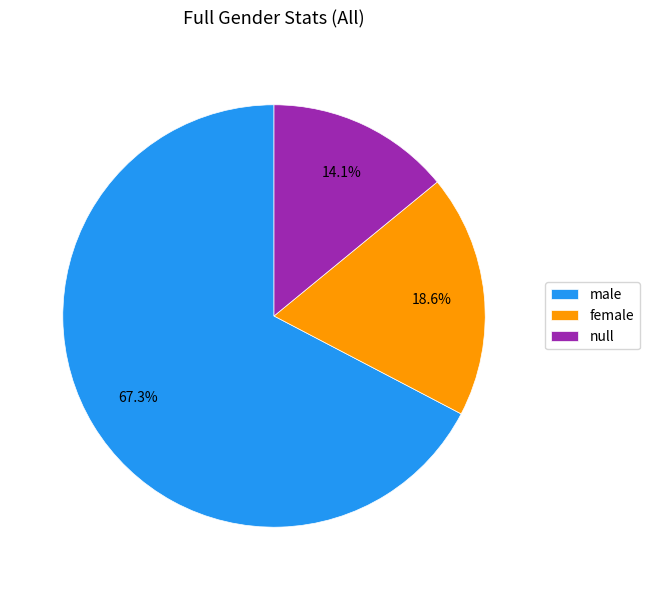

Is it true that null is 14% of the pie?

True